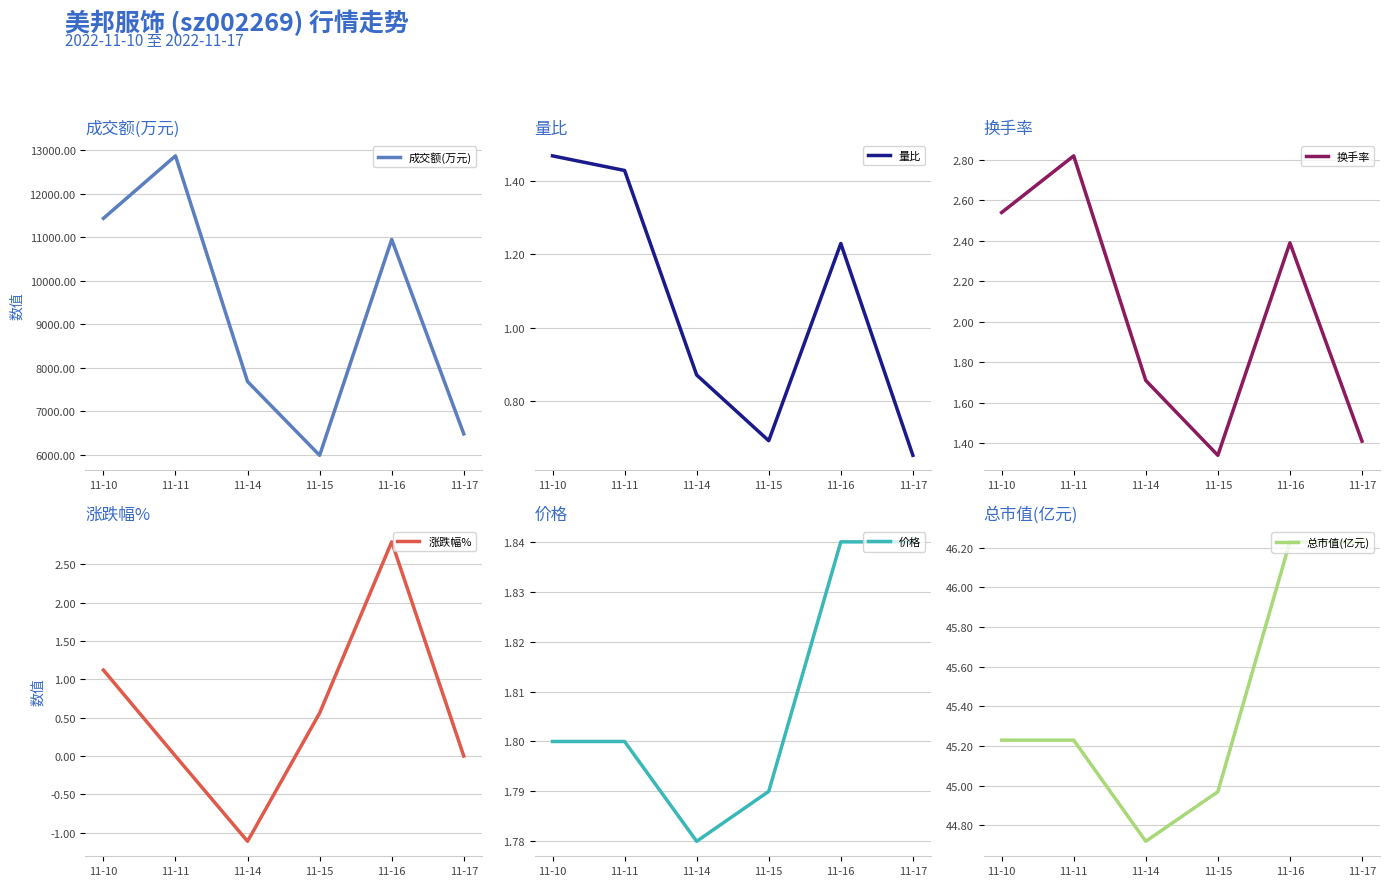

Reading right to left, transcribe all the data shown in this chart.

成交额(万元): 6480.0	10950.0	5987.0	7683.0	12872.0	11435.0
量比: 0.7	1.2	0.7	0.9	1.4	1.5
换手率: 1.4	2.4	1.3	1.7	2.8	2.5
涨跌幅%: 0.0	2.8	0.6	-1.1	0.0	1.1
价格: 1.8	1.8	1.8	1.8	1.8	1.8
总市值(亿元): 46.2	46.2	45.0	44.7	45.2	45.2